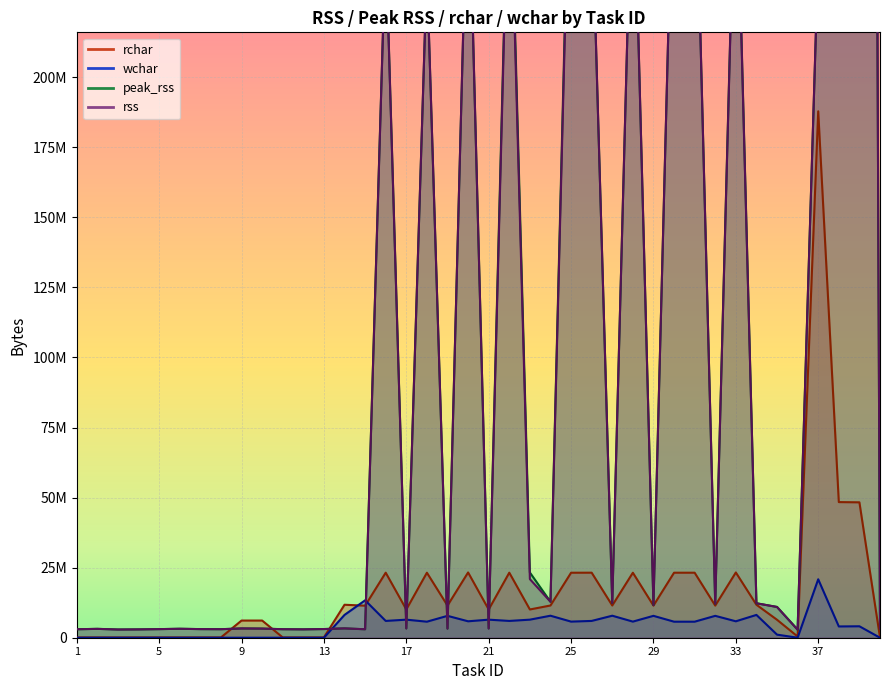

Rank the series at 7 from lowest to highest value.

wchar, rchar, rss, peak_rss